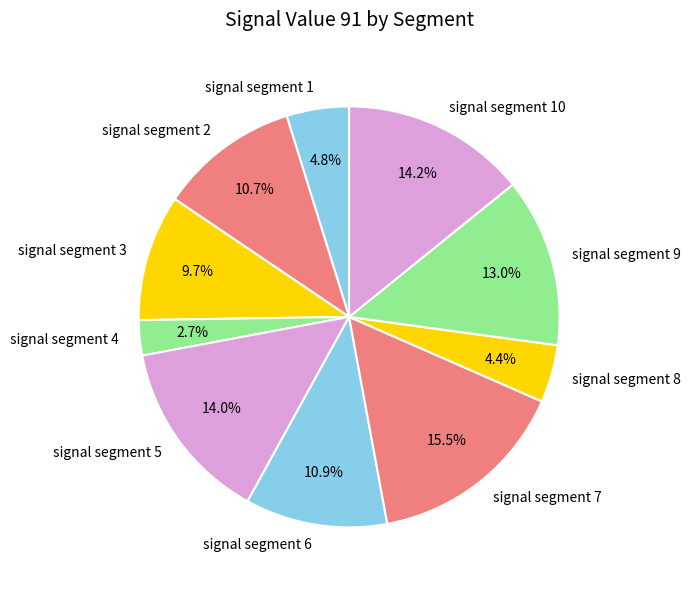

Which has a higher value, signal segment 10 or signal segment 9?

signal segment 10